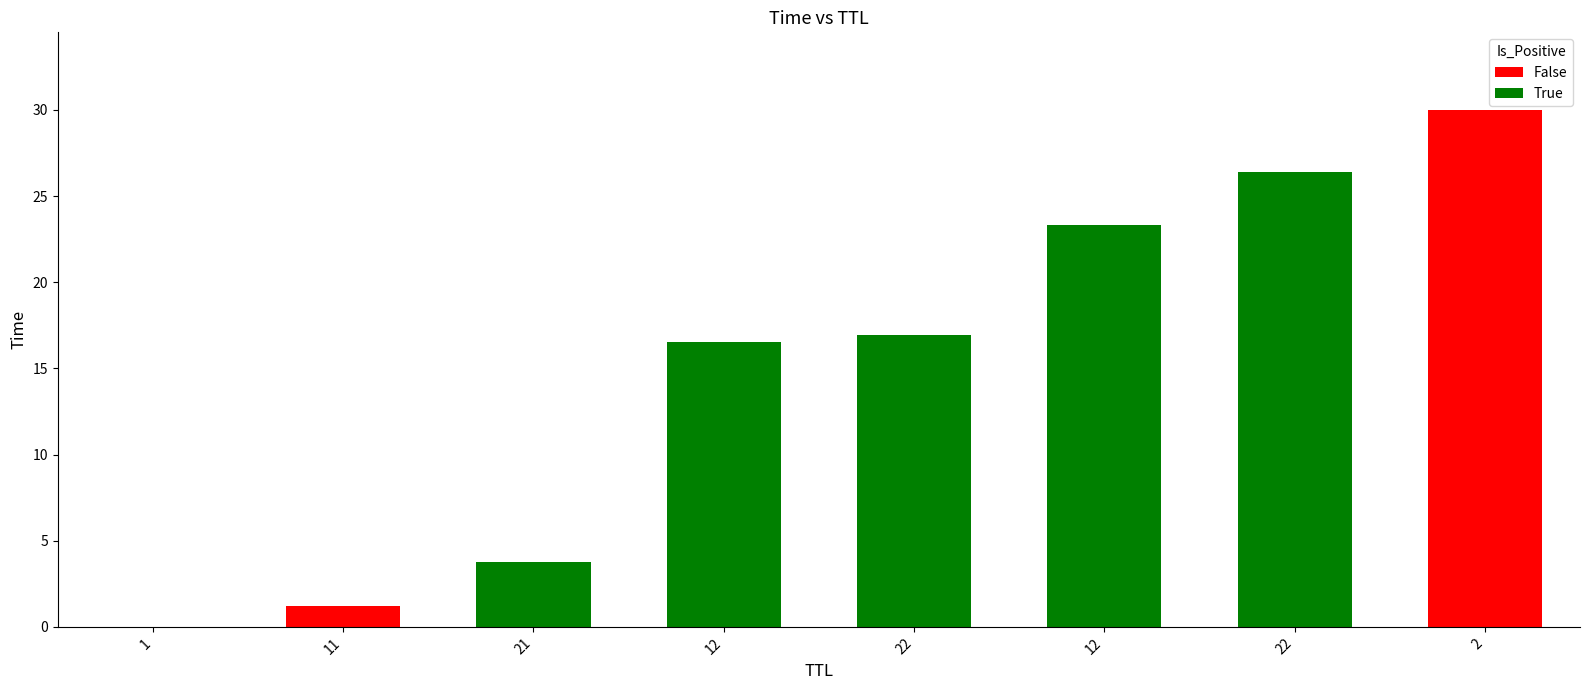

What is the greatest value displayed?

30.0